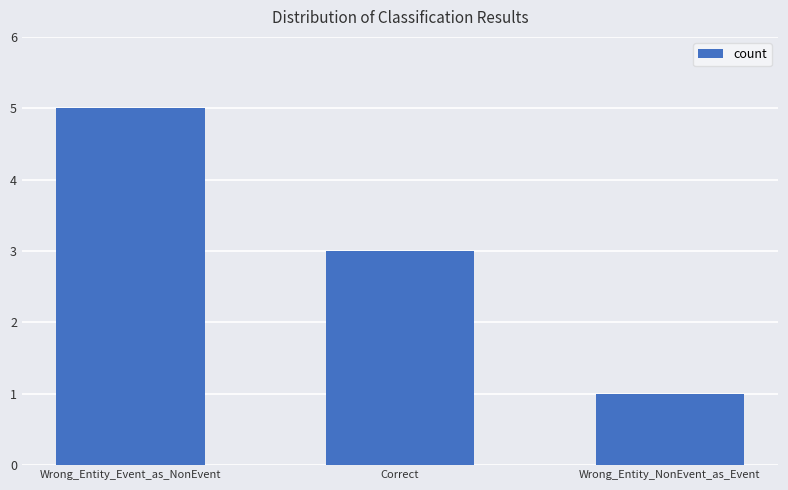

Read the value at Correct.

3